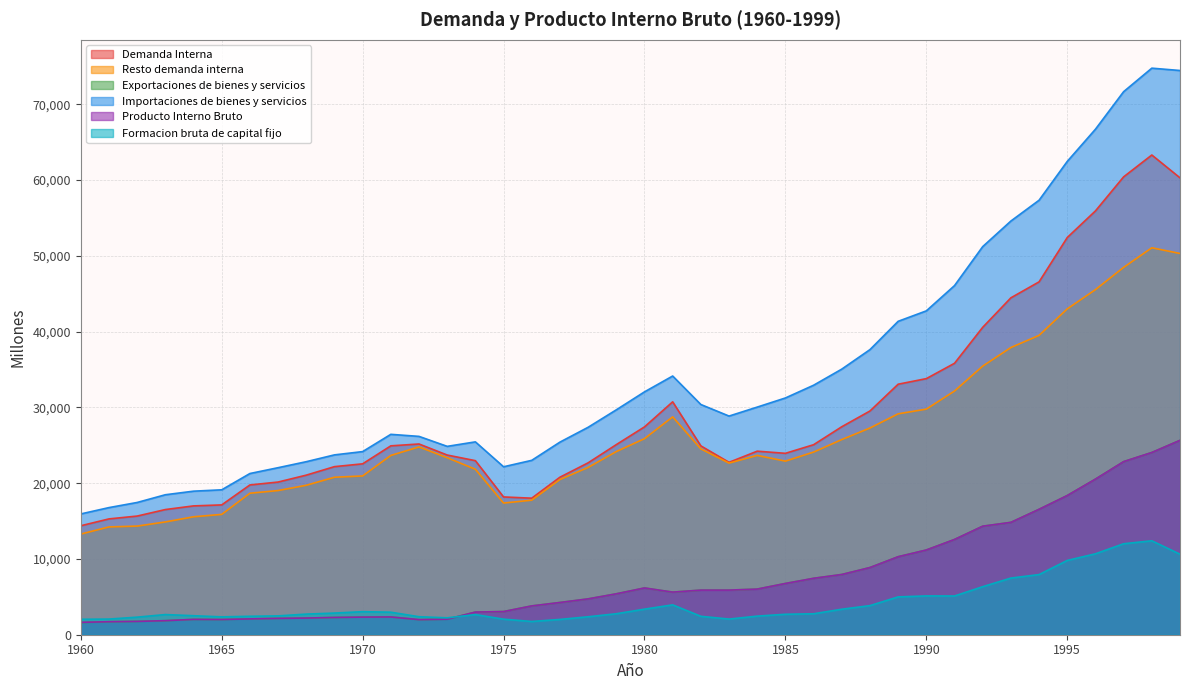

What is the difference between the maximum and minimum values in the Formacion bruta de capital fijo series?

10647